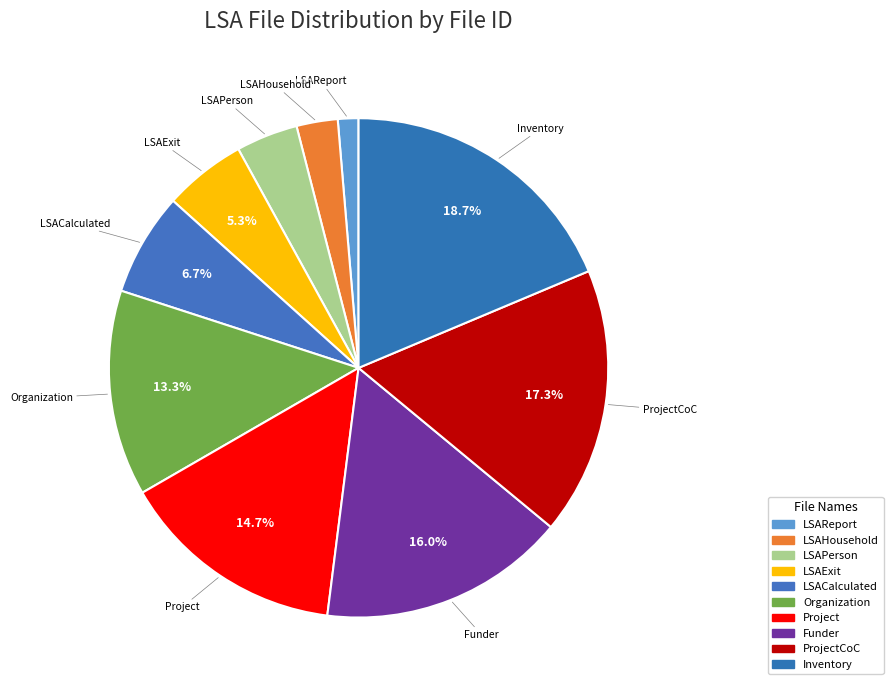

To the nearest percent, what is the difference between the largest and smallest slice percentages?

17%